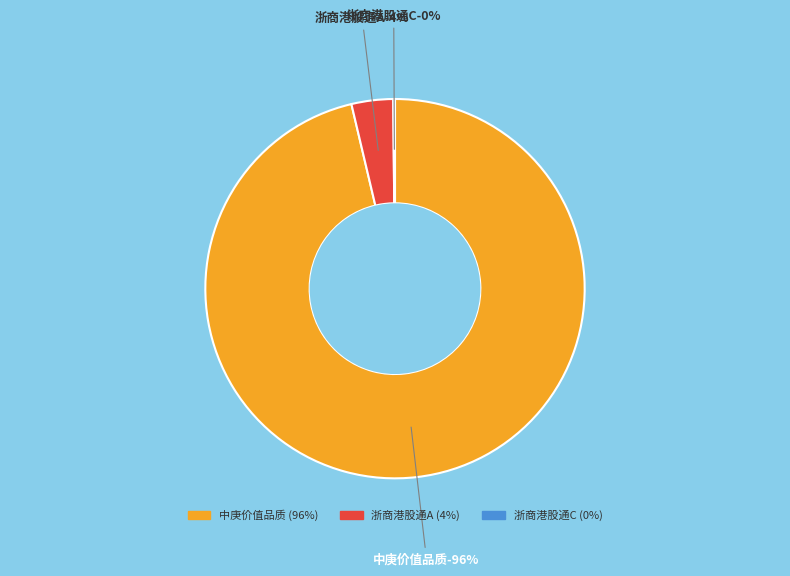

Which category has the biggest portion of the pie?

中庚价值品质一年持有期混合